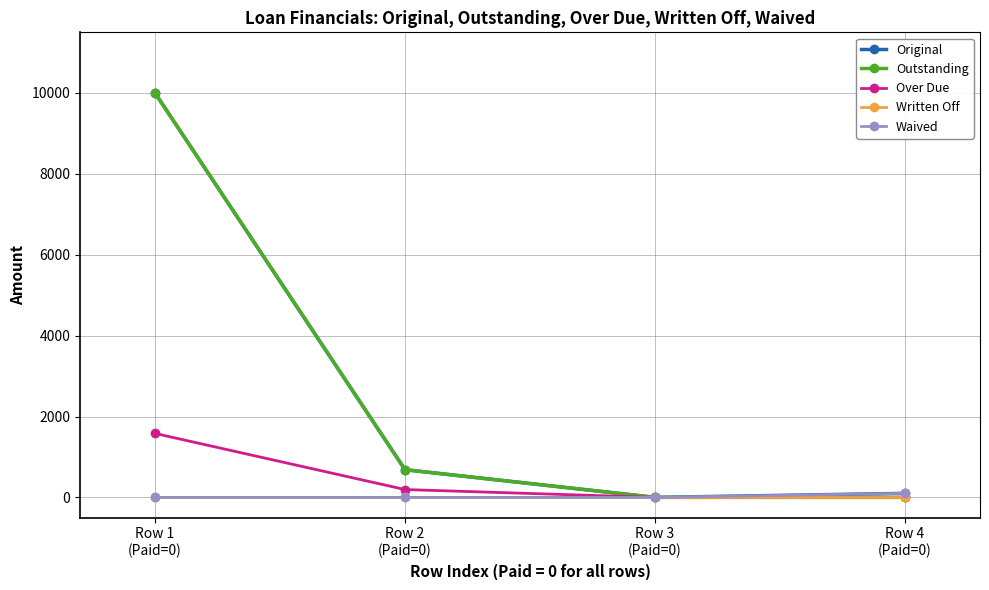

True or false: Outstanding has more than 0 interior local peaks.

False